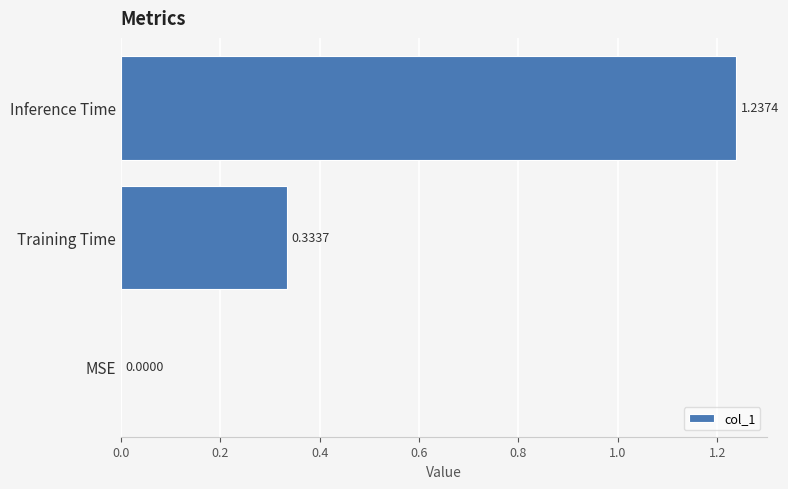

Where is the data nearest to the value 0?

MSE